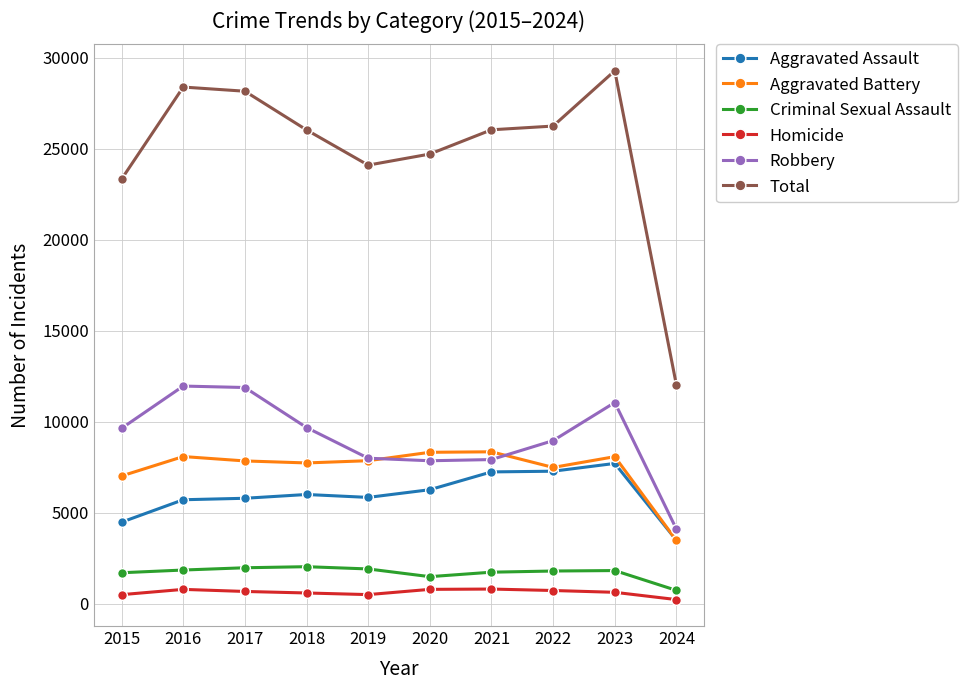

What is the value of the Robbery point at the 4th from the left?

9681